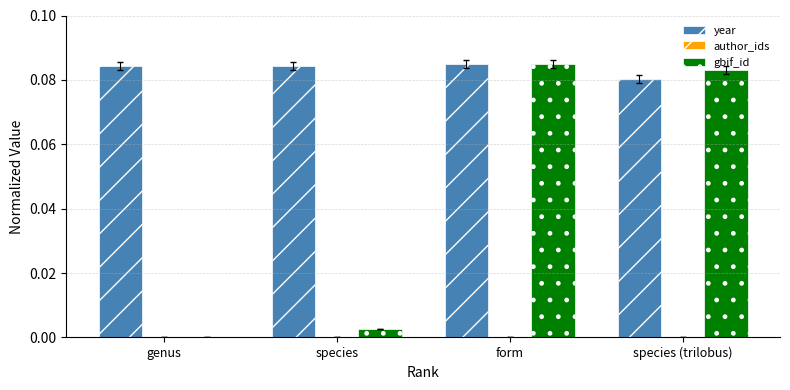

Between genus and species (trilobus), which series saw the biggest shift?

gbif_id